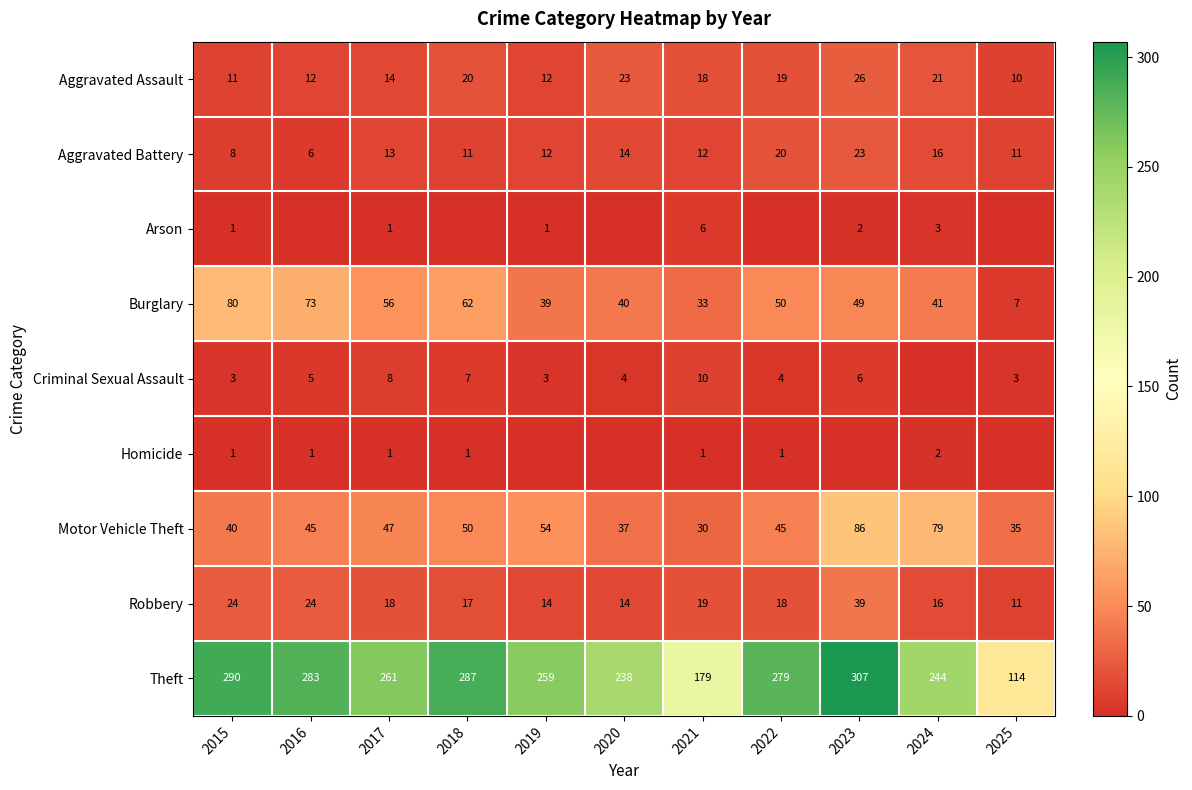

Which category has the highest value in the Robbery series?

2023